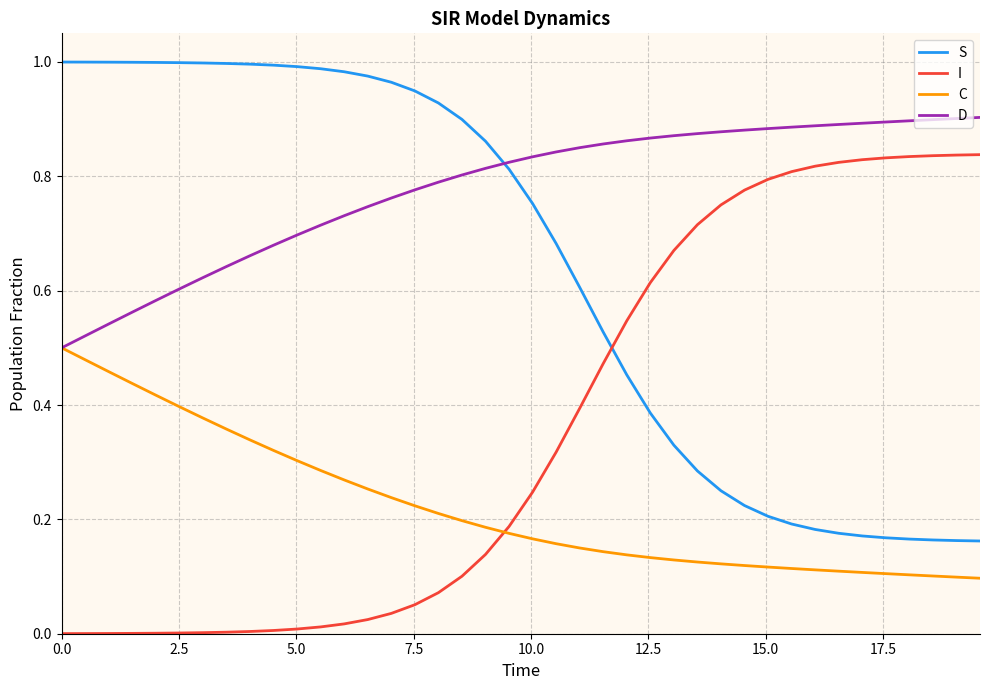

Rank the series by their maximum value, from lowest to highest.

C, I, D, S